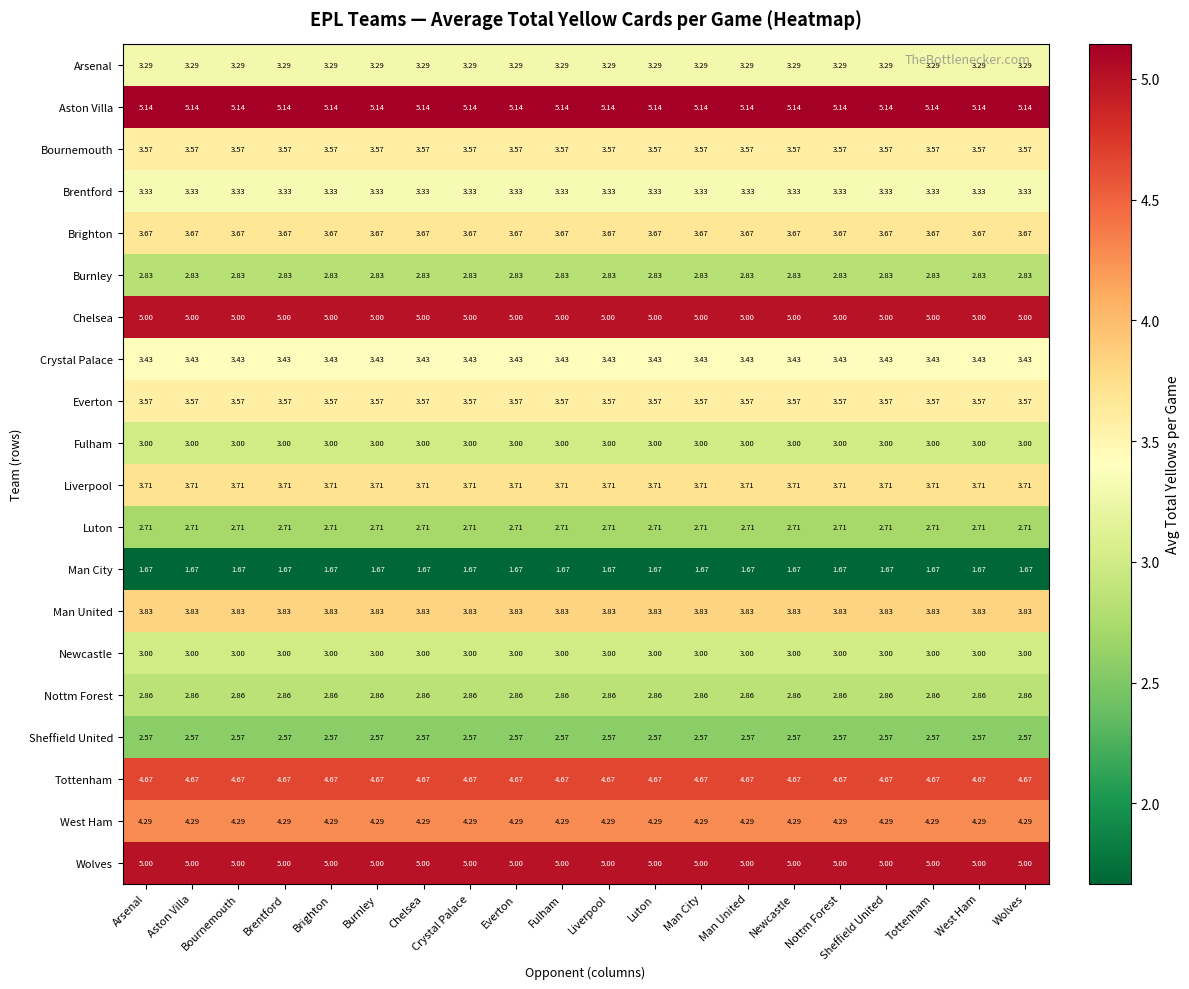

Which series has the largest total across all categories?

Aston Villa